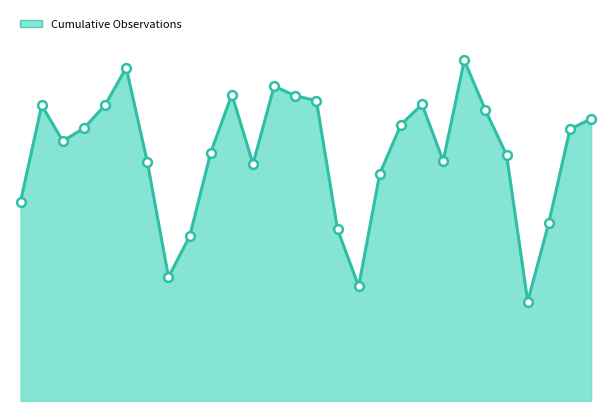

Does the chart have visible grid lines?

No